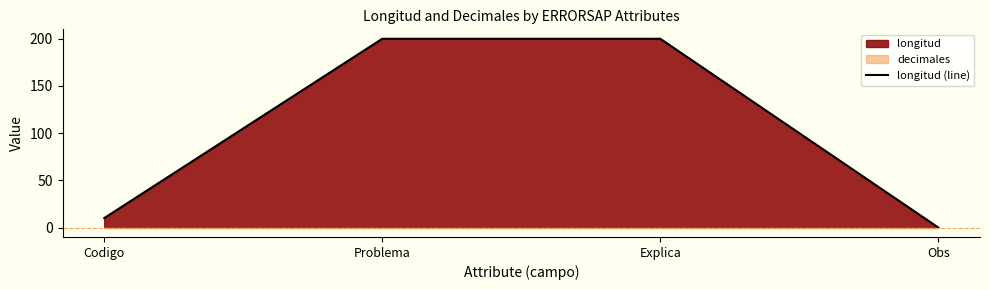

True or false: the data shows -64 at Obs.

False